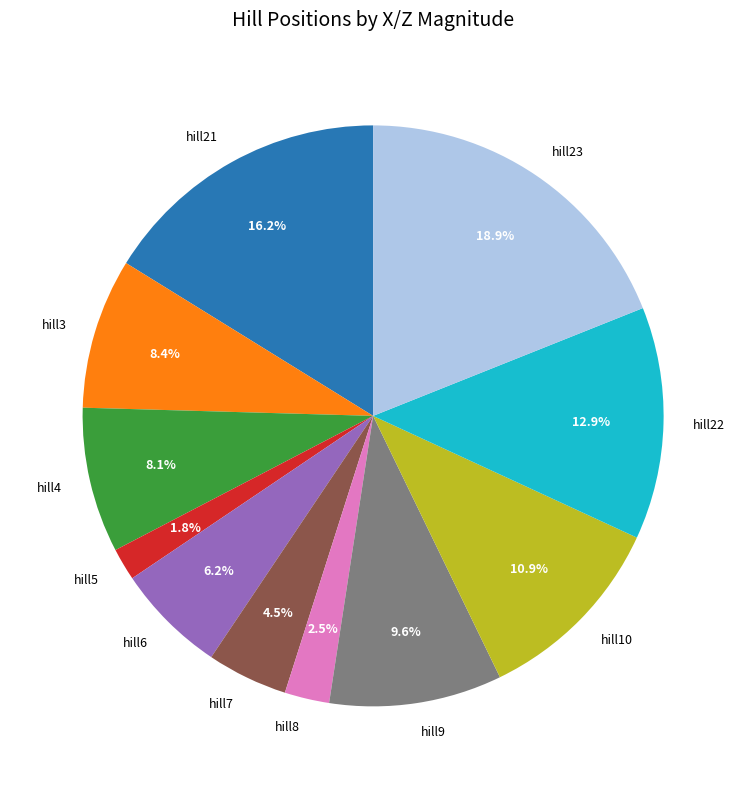

What is the largest slice in the pie chart?

hill23